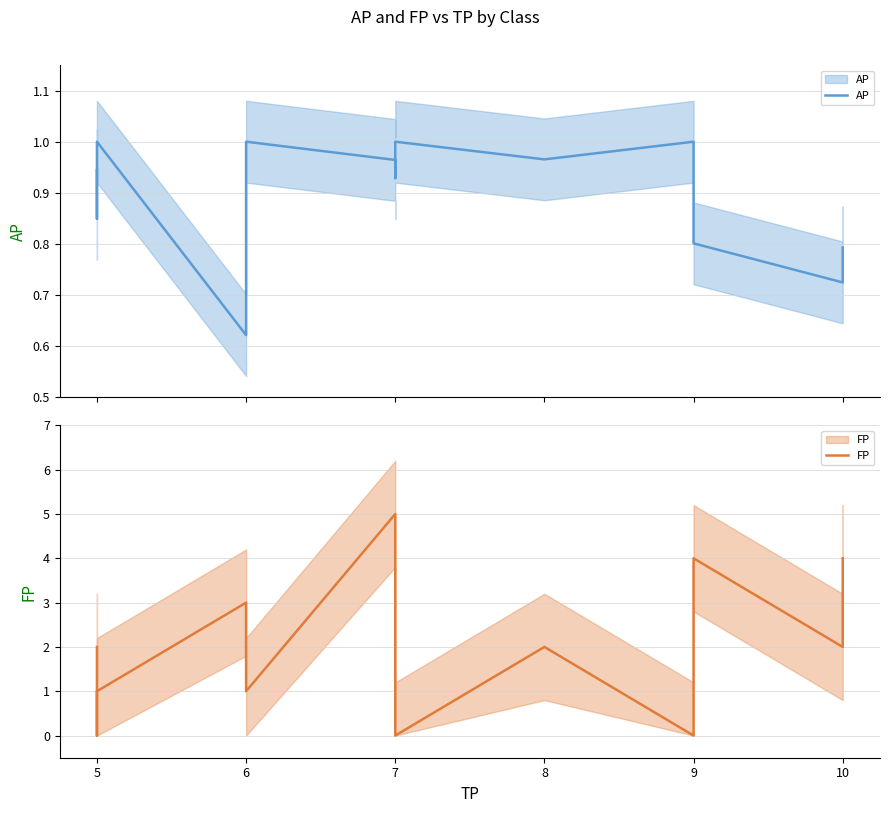

At which label does AP reach its peak?

5